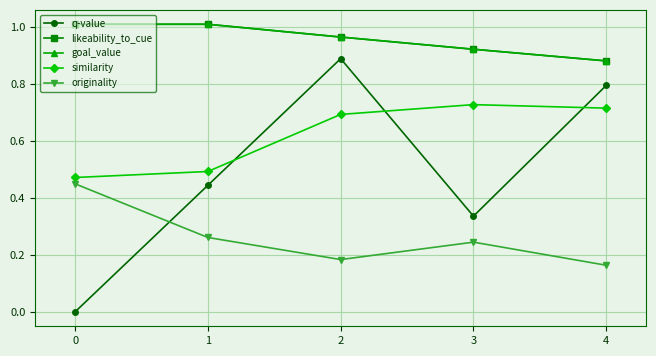

True or false: q-value has a value of 0.8 at 4.

True